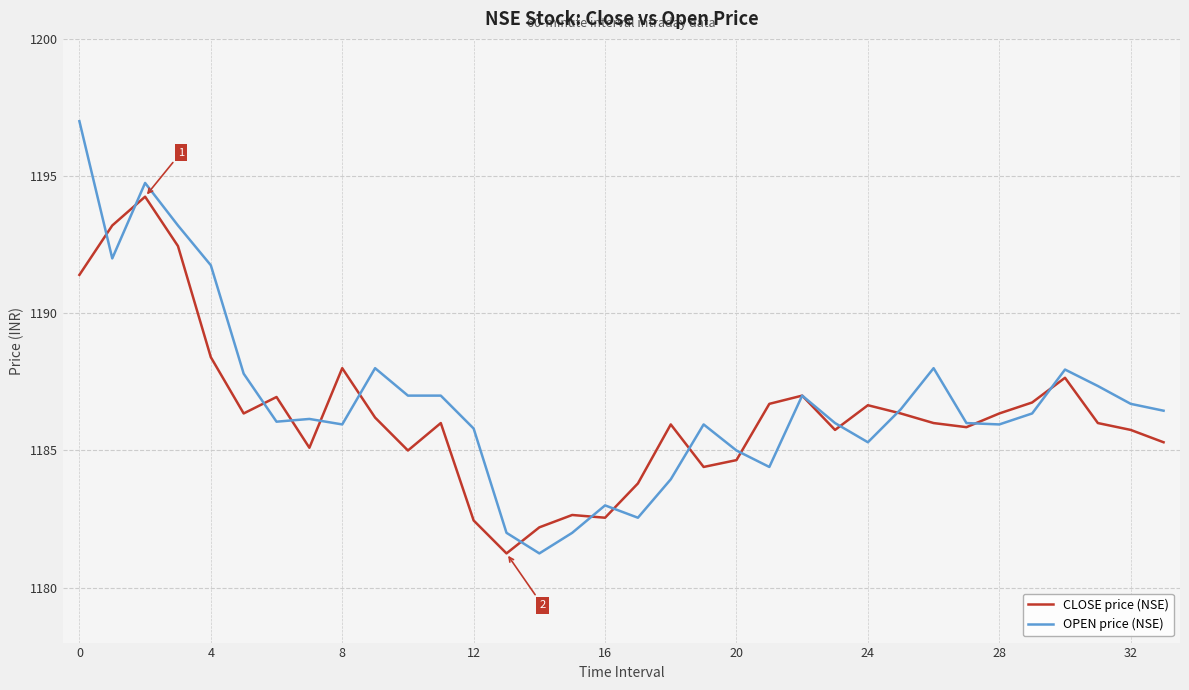

What is the highest value of the OPEN price (NSE) series?

1197.0